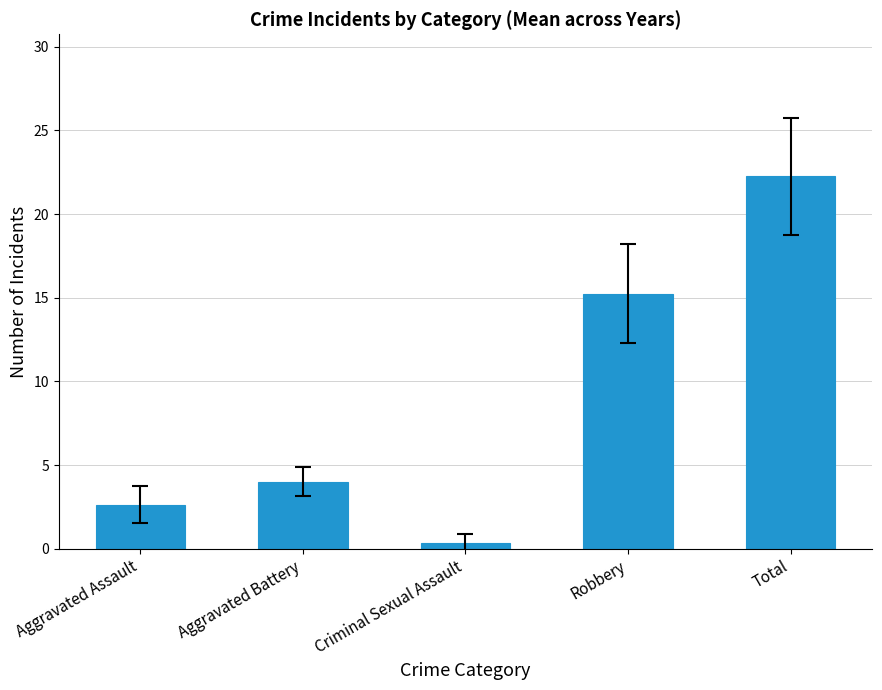

How many bars are there in total?

5